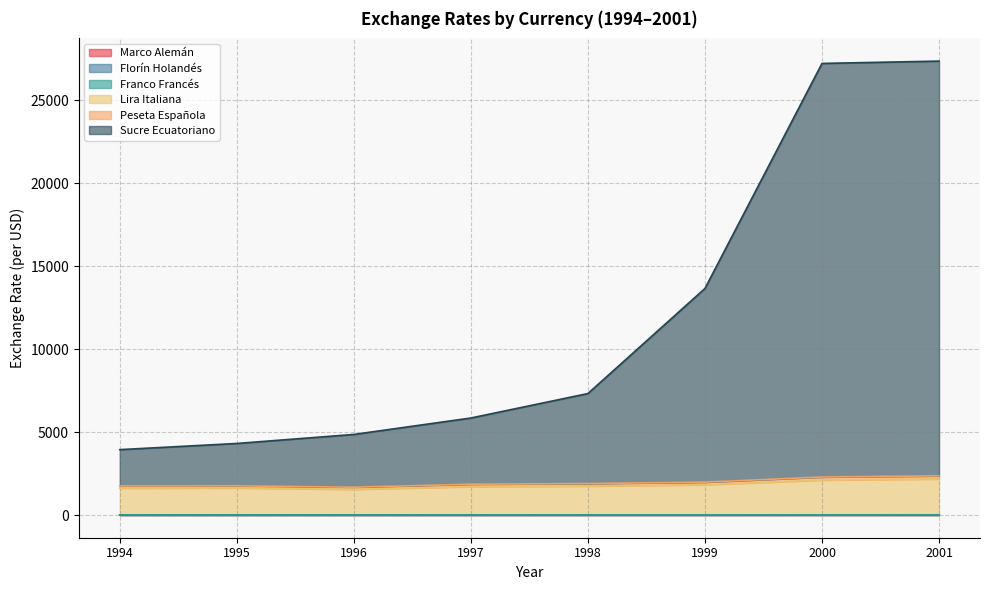

What is the value of the Peseta Española point at the 8th from the left?

2360.2